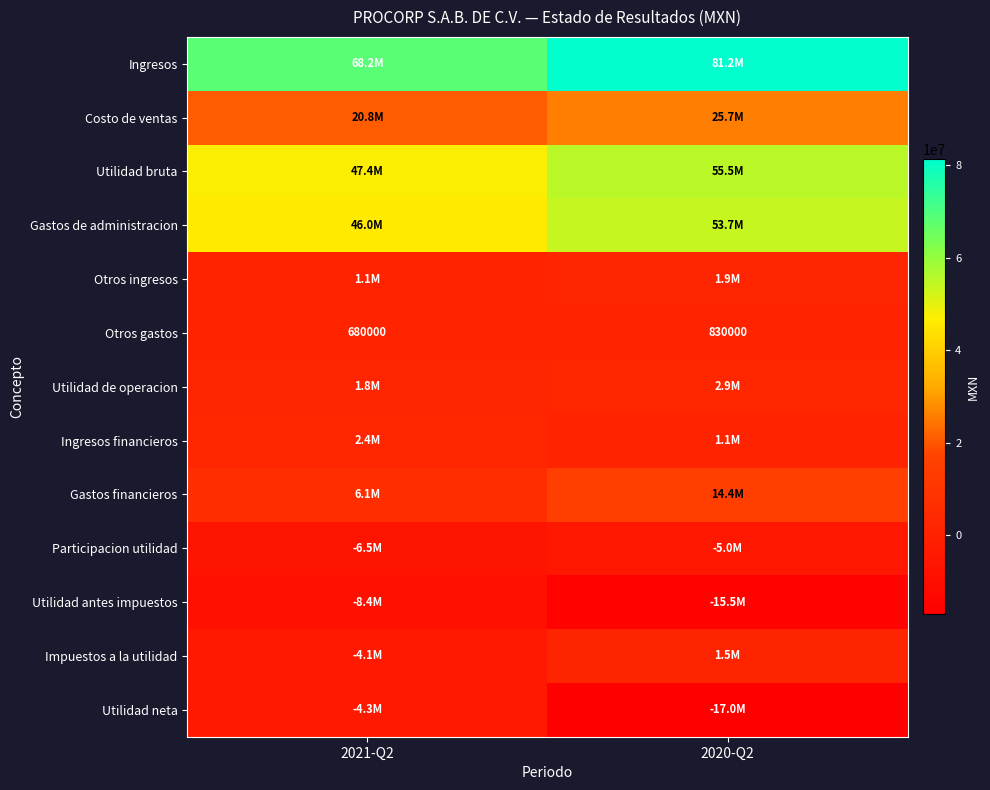

What is the sum of the Otros gastos values at 2021-Q2 and 2020-Q2?

1510000